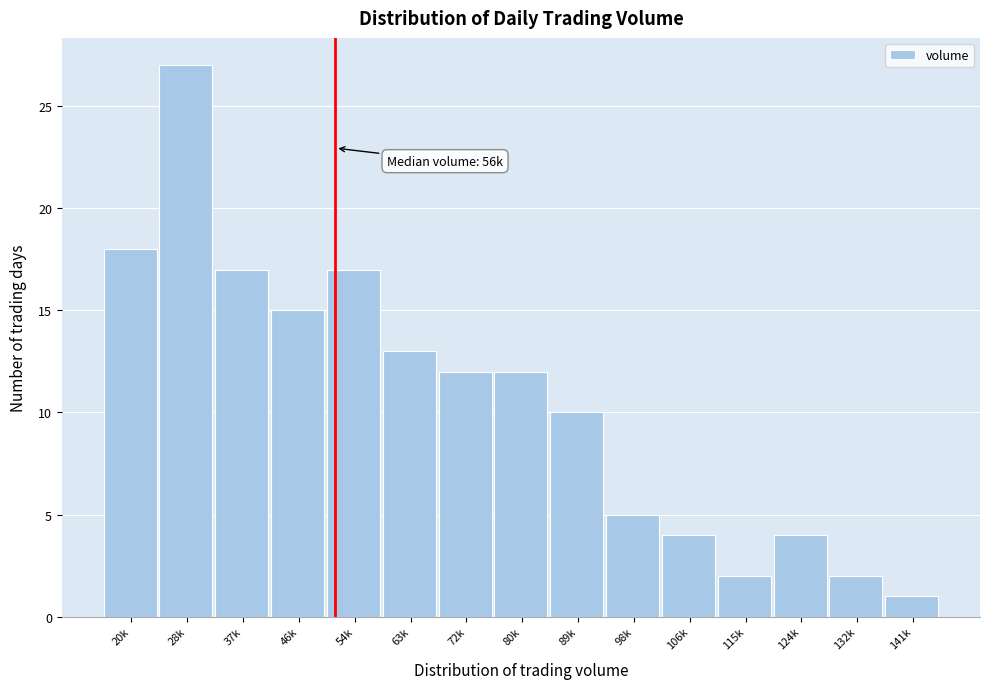

Reading left to right, transcribe all the data shown in this chart.

18	27	17	15	17	13	12	12	10	5	4	2	4	2	1